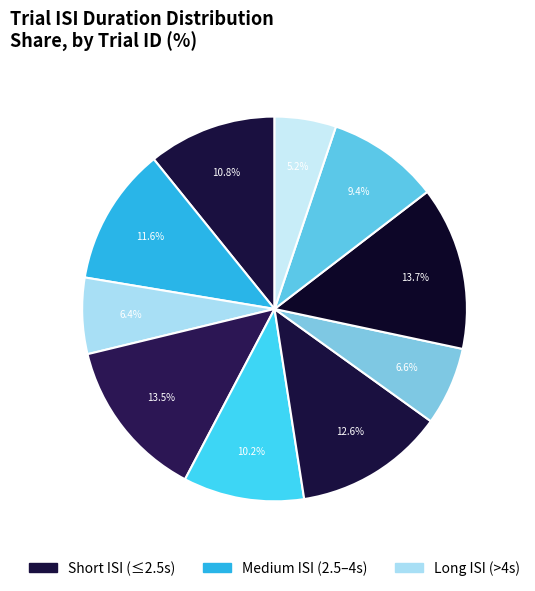

Which category has the smallest portion of the pie?

10